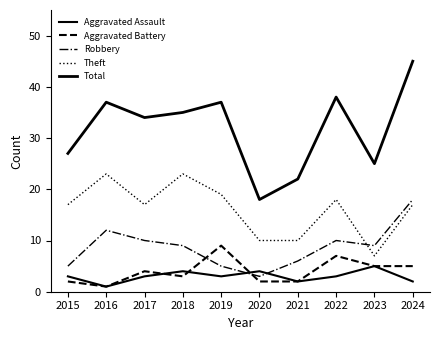

Which series has the widest spread of values?

Total